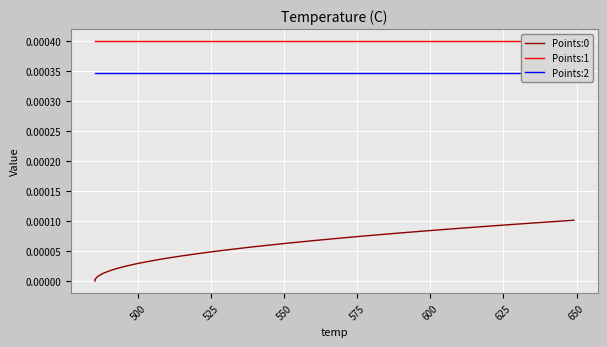

True or false: Points:2 and Points:0 cross at least once.

False